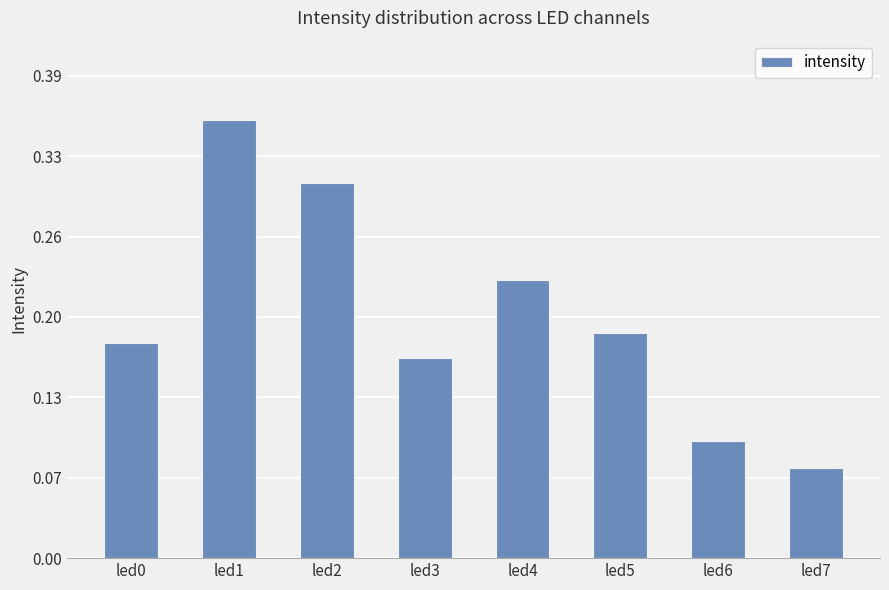

List the labels in order of value, largest first.

led1, led2, led4, led5, led0, led3, led6, led7